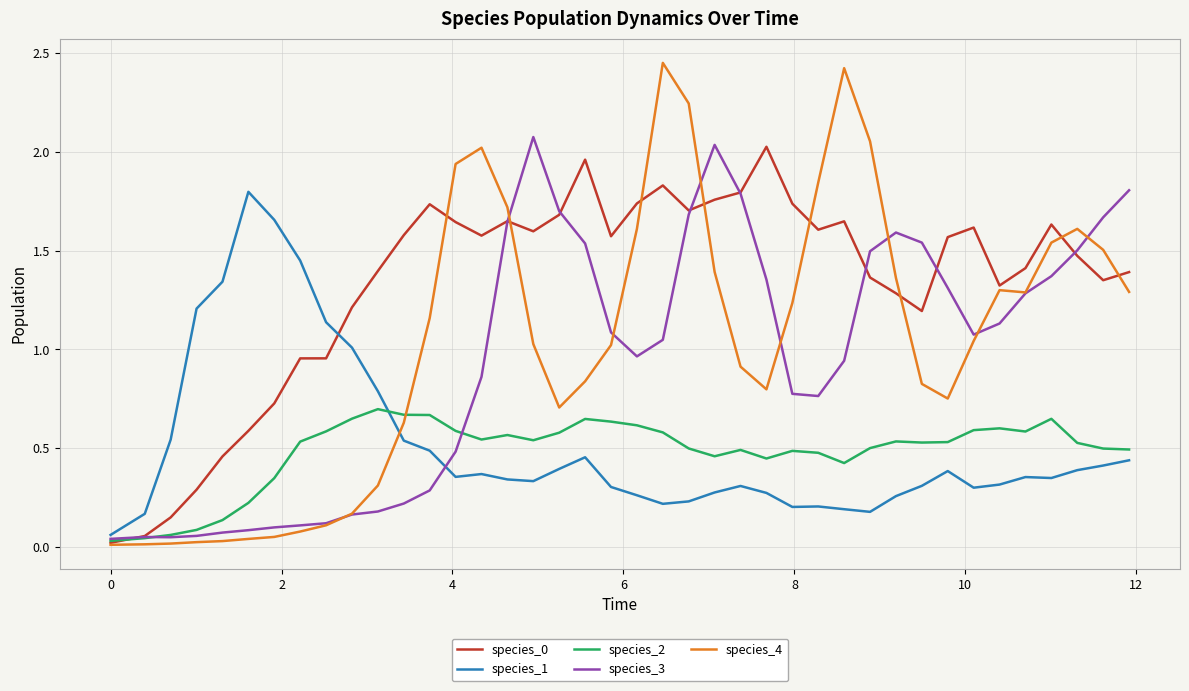

Does the chart display data point markers on the line(s)?

No